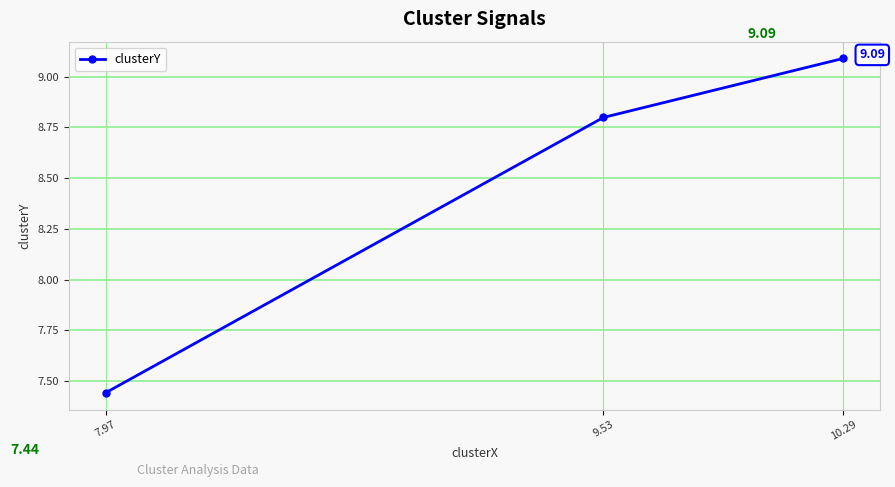

The chart shows a value of 8.8 at 9.53. True or false?

True